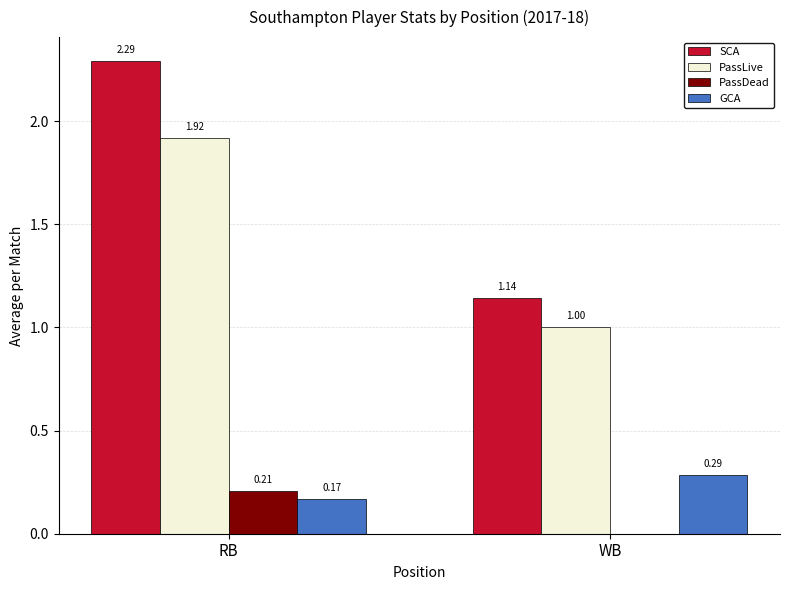

At which label does SCA first exceed 2?

RB